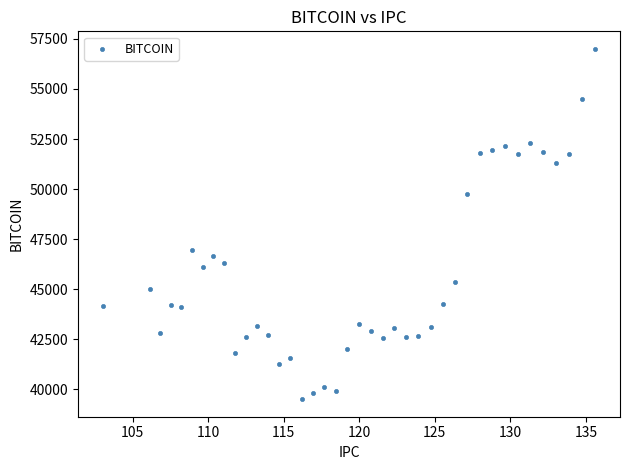

What is the range of Y values (max minus min)?

17498.8